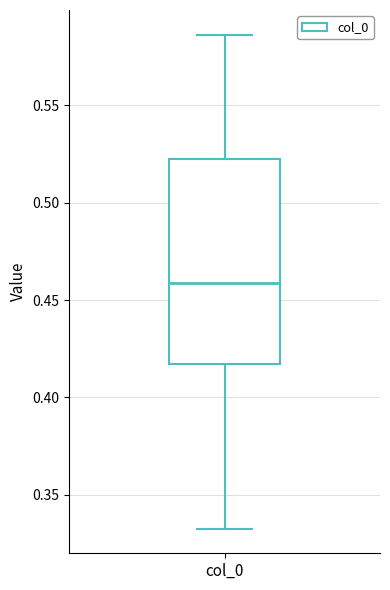

Read this box plot against the y-axis: the position of the median line, the range covered by the box, and the ends of both whiskers. The values are not printed on the chart, so give them approximately, as read against the axis.

median 0.460, box 0.415 to 0.525, whiskers 0.335 to 0.585